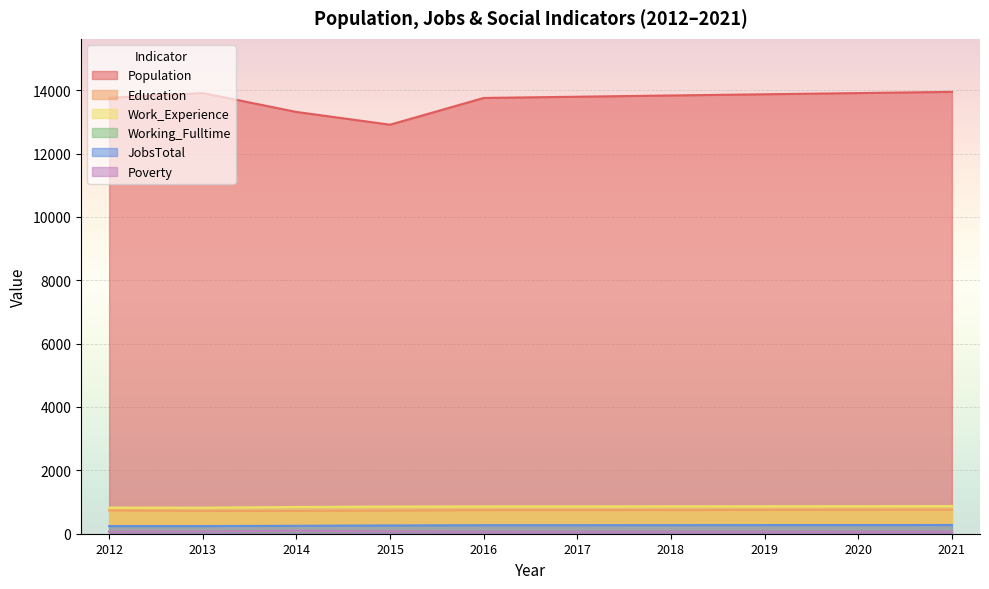

Which category has the lowest value in the Working_Fulltime series?

2012